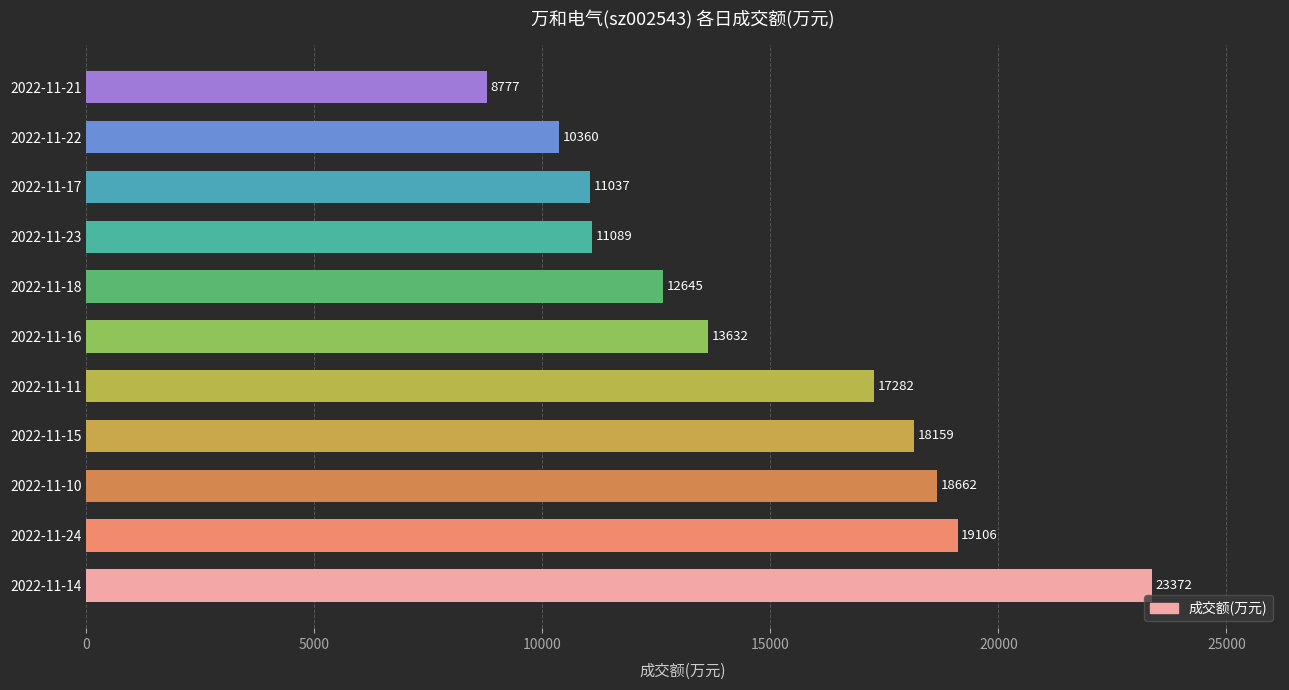

List the labels in order of value, largest first.

2022-11-14, 2022-11-24, 2022-11-10, 2022-11-15, 2022-11-11, 2022-11-16, 2022-11-18, 2022-11-23, 2022-11-17, 2022-11-22, 2022-11-21